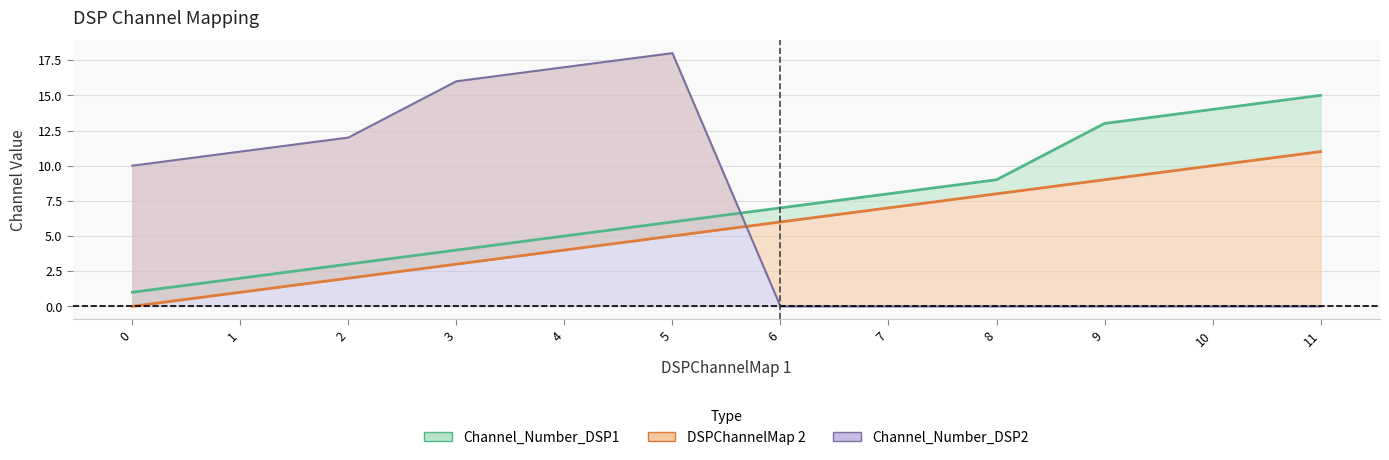

Reading left to right, transcribe all the data shown in this chart.

Channel_Number_DSP1: 1	2	3	4	5	6	7	8	9	13	14	15
DSPChannelMap 2: 0	1	2	3	4	5	6	7	8	9	10	11
Channel_Number_DSP2: 10	11	12	16	17	18	0	0	0	0	0	0